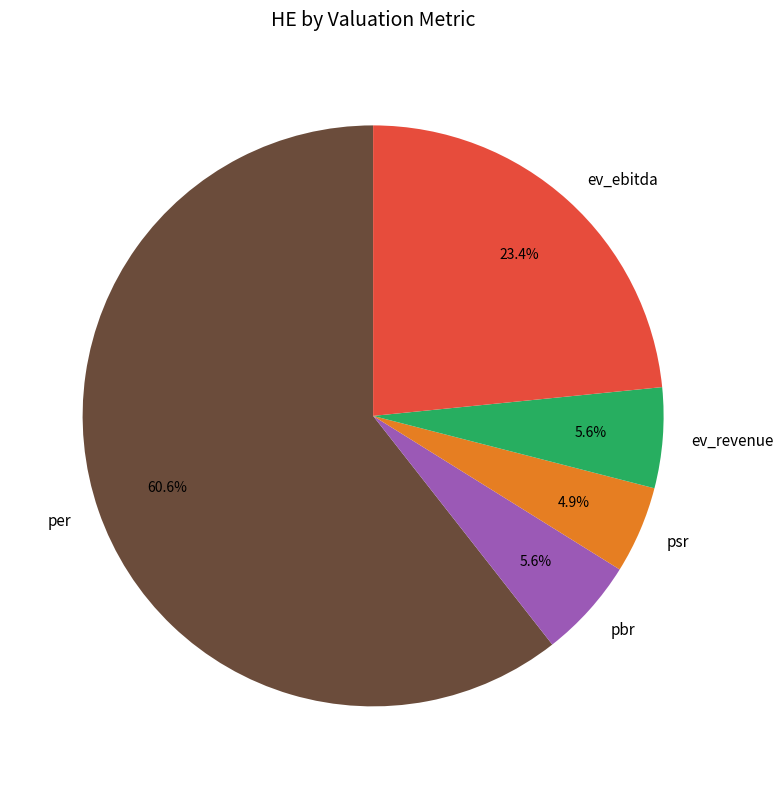

Approximately how many times larger is the value at ev_ebitda compared to per?

0.4